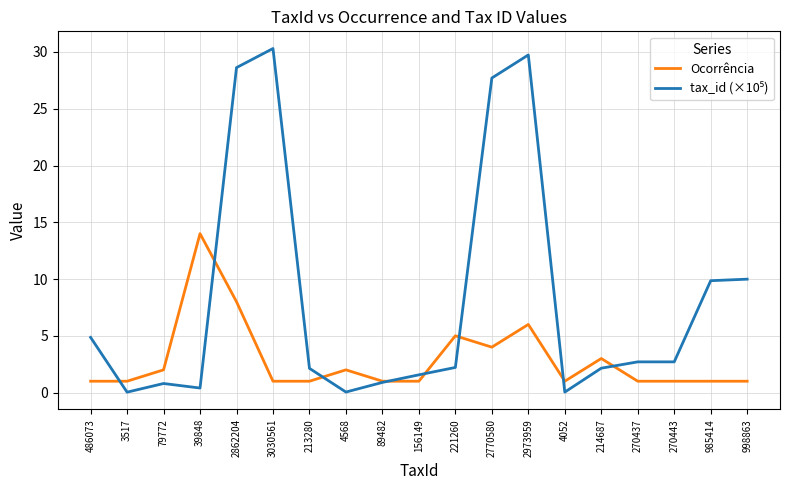

Does the chart have visible grid lines?

Yes